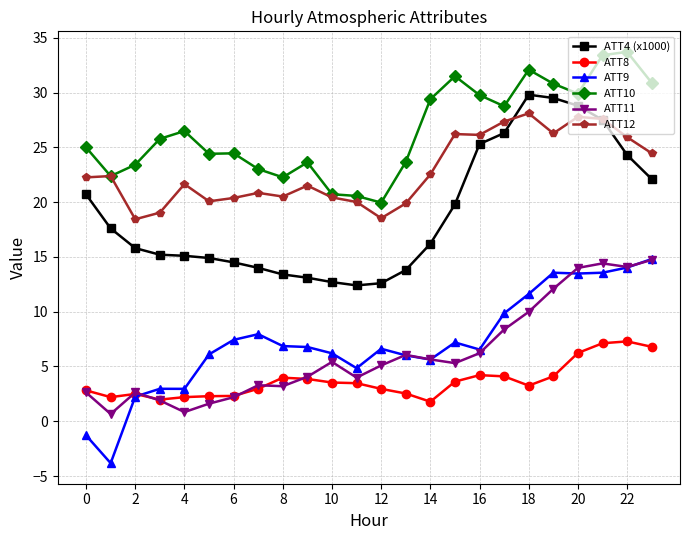

At how many categories does at least one series exceed 9?

24